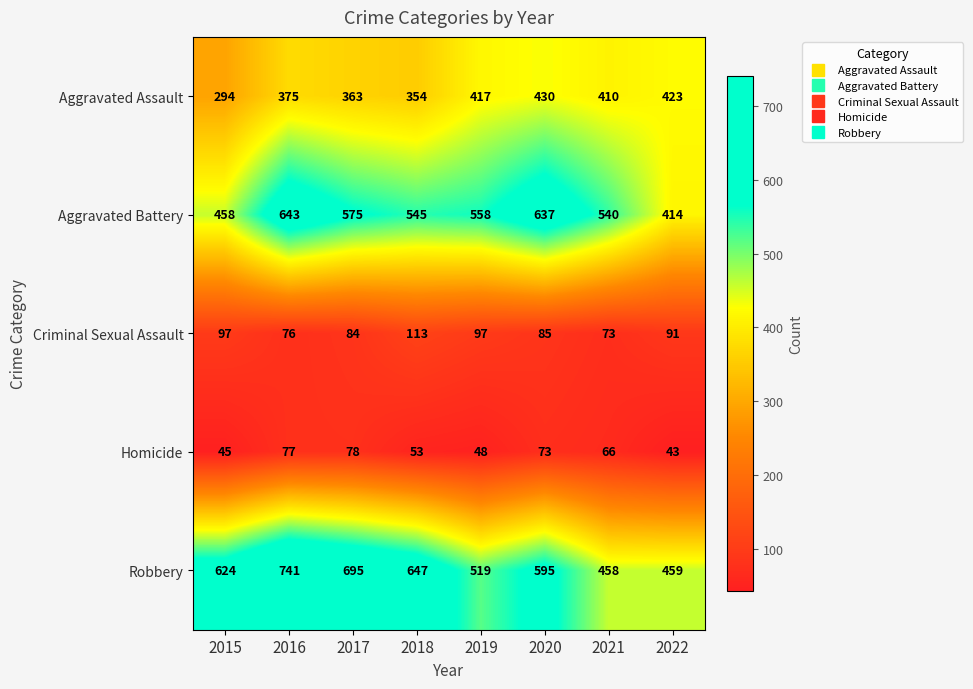

At which label does Homicide first exceed 66?

2016